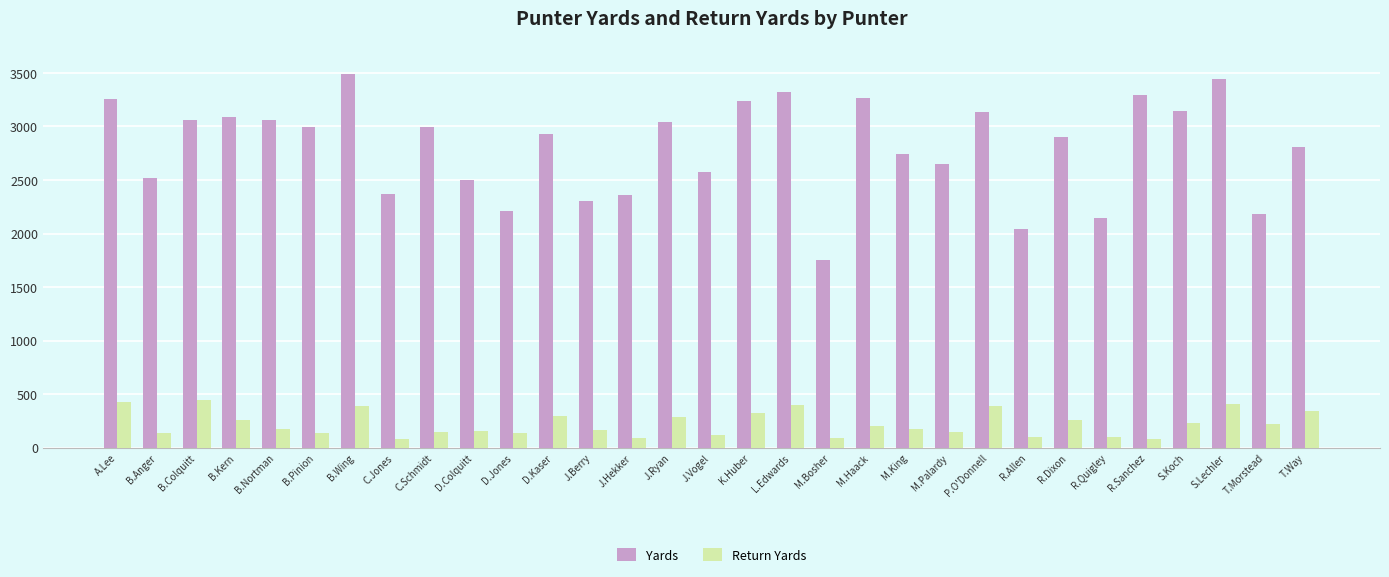

What is the value of the Yards bar at the 17th from the left?

3240